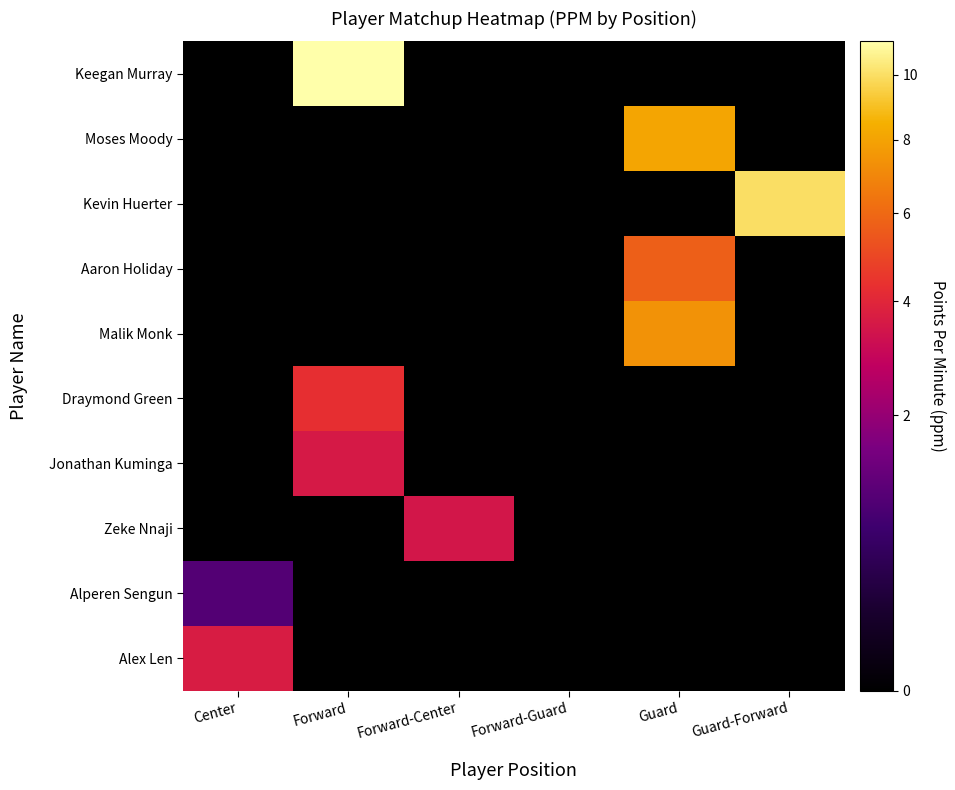

Which series changed the most between Center and Forward-Center?

Alex Len